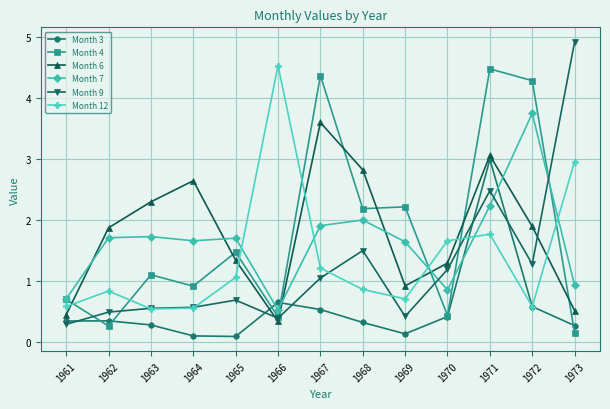

Rank the series by their maximum value, from lowest to highest.

Month 3, Month 6, Month 7, Month 4, Month 12, Month 9